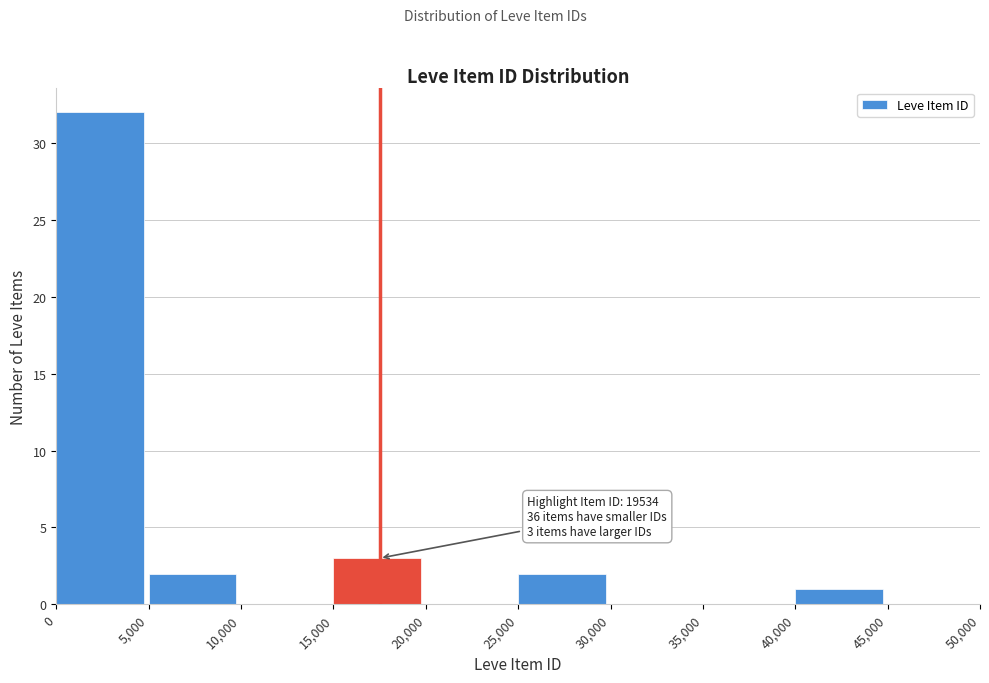

Which range on the x-axis has the tallest bar?

0 to 5,000